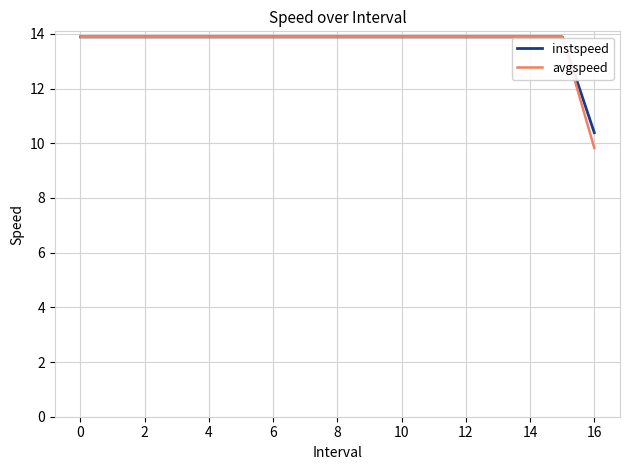

What is the maximum value for avgspeed?

13.9